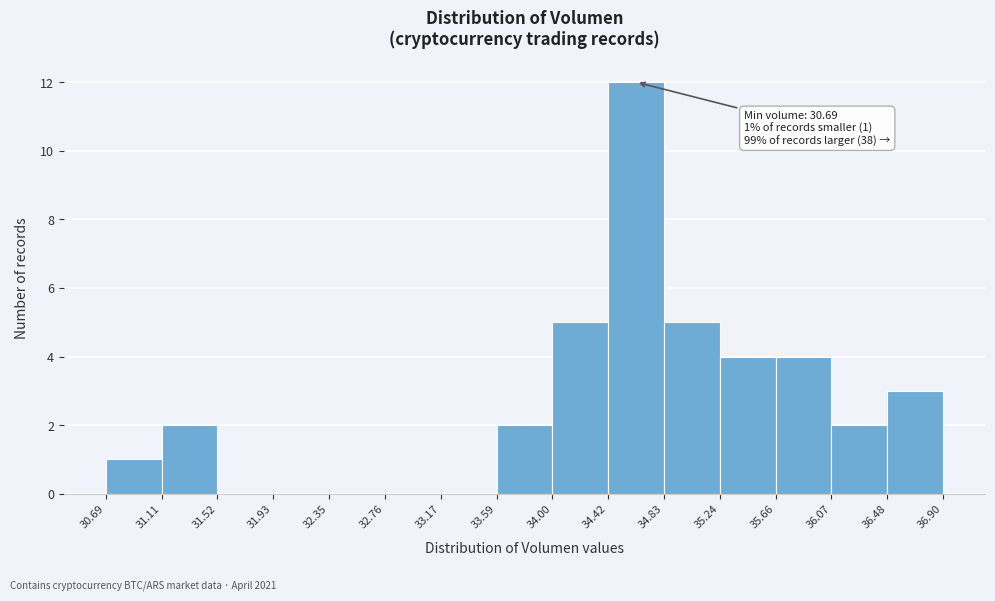

Which range on the x-axis has the tallest bar?

34.42 to 34.83